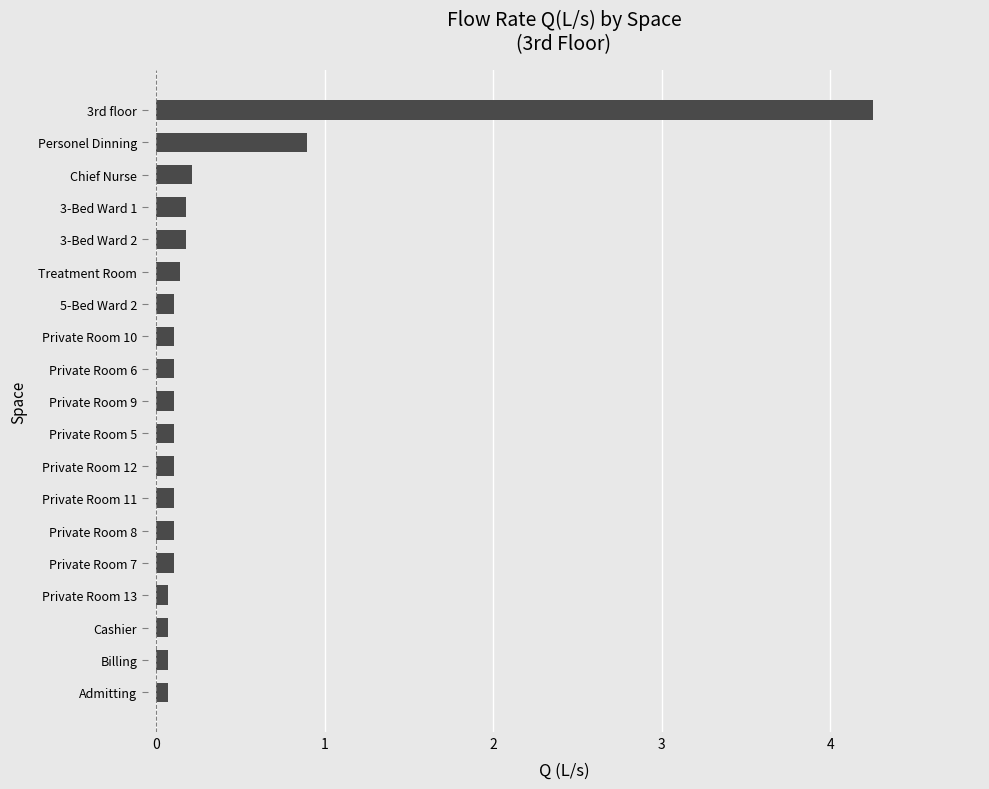

How many bars are there in total?

19